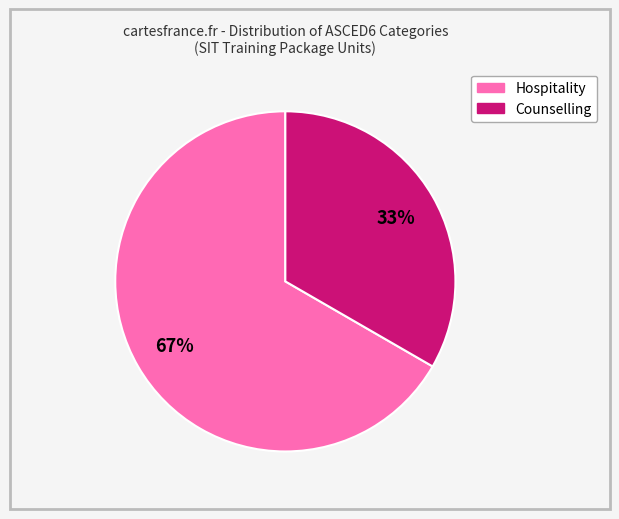

Is there a majority slice in this chart?

Yes